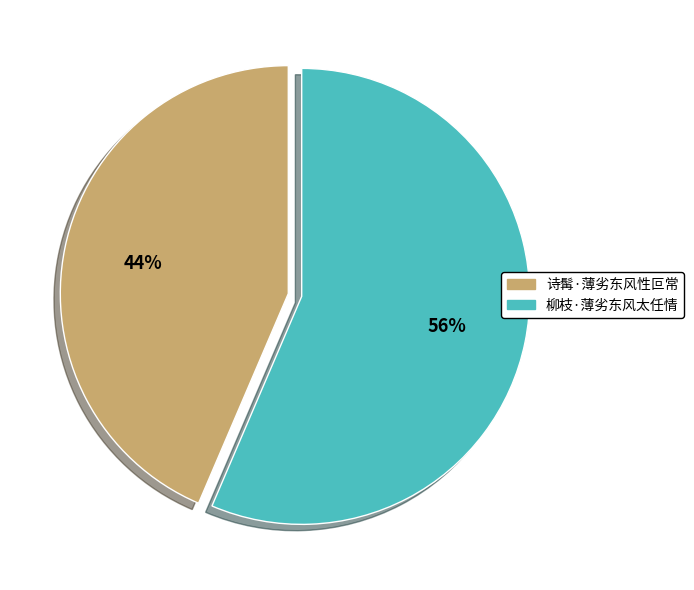

Combined, do 诗髯·薄劣东风性叵常 and 柳枝·薄劣东风太任情 account for over 50%?

Yes